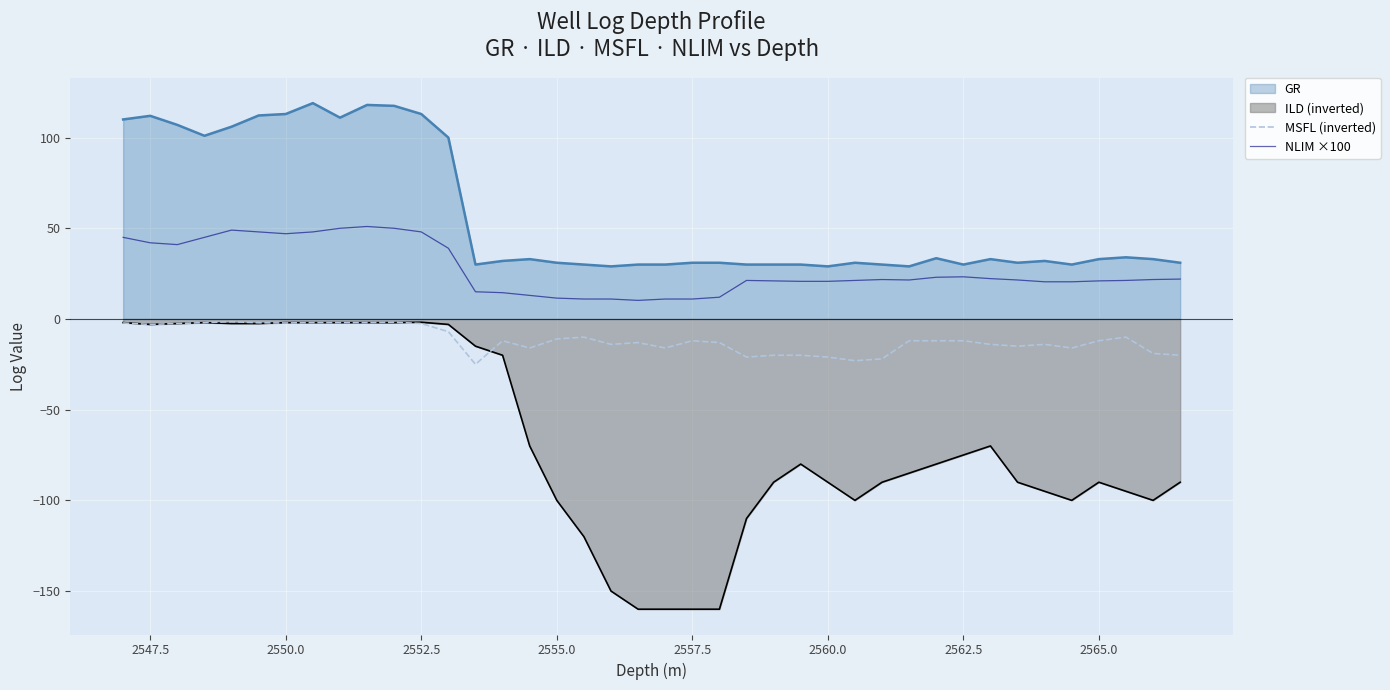

Which series has the largest total across all categories?

GR